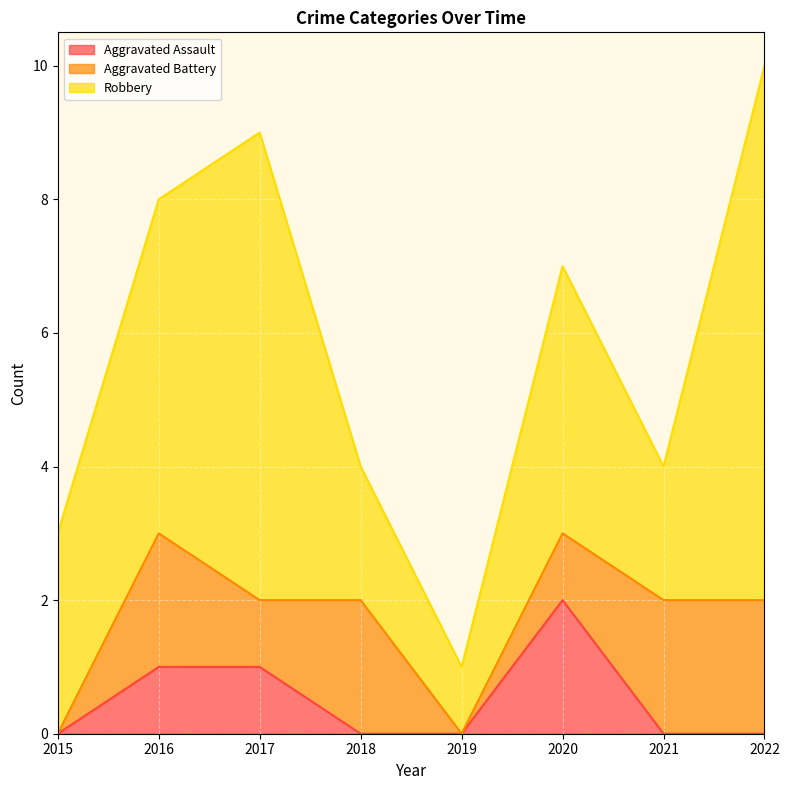

Reading left to right, extract all data points from this chart.

Aggravated Assault: 2015=0	2016=1	2017=1	2018=0	2019=0	2020=2	2021=0	2022=0
Aggravated Battery: 2015=0	2016=2	2017=1	2018=2	2019=0	2020=1	2021=2	2022=2
Robbery: 2015=3	2016=5	2017=7	2018=2	2019=1	2020=4	2021=2	2022=8